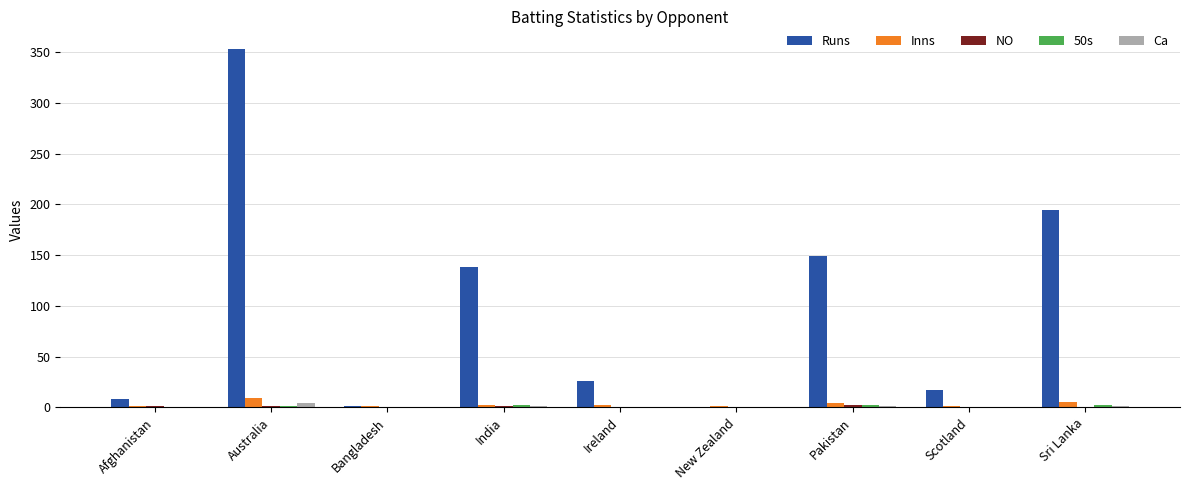

Which series changed the most between New Zealand and Sri Lanka?

Runs